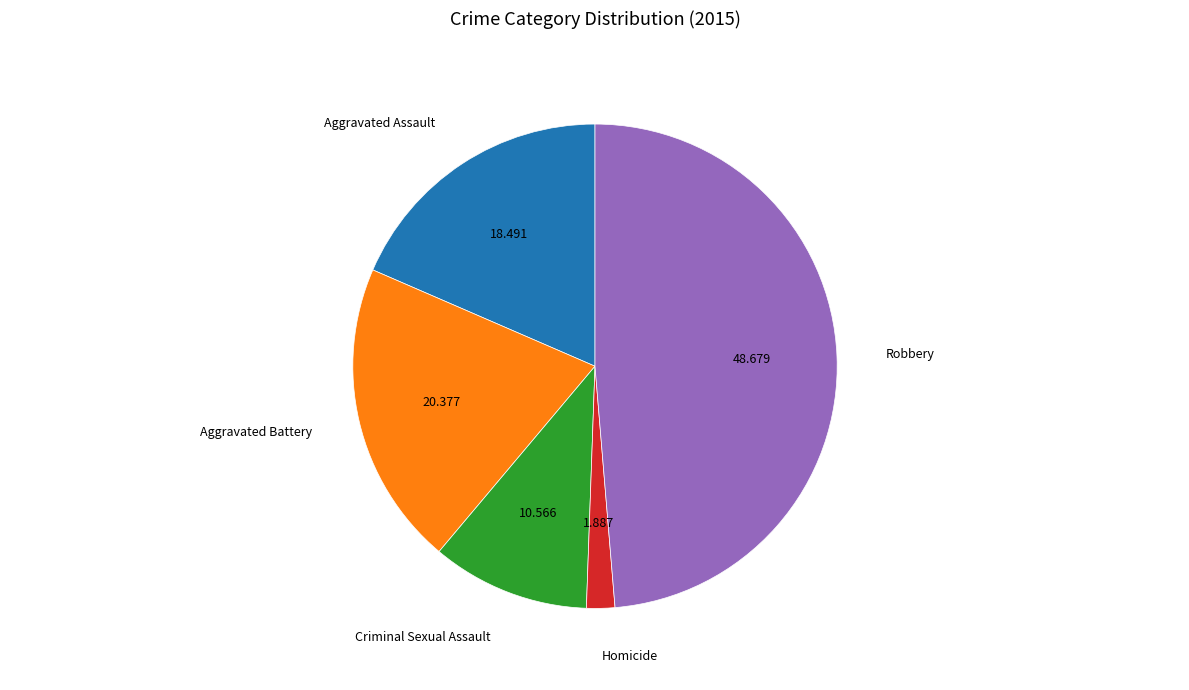

Does any single category account for the majority?

No